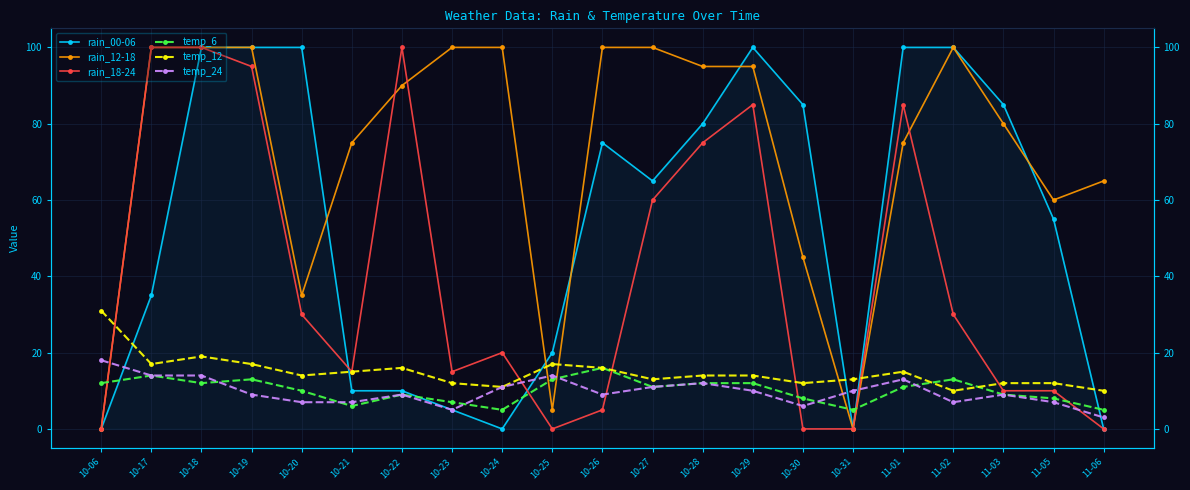

At which category does rain_00-06 reach its first local valley?

10-24